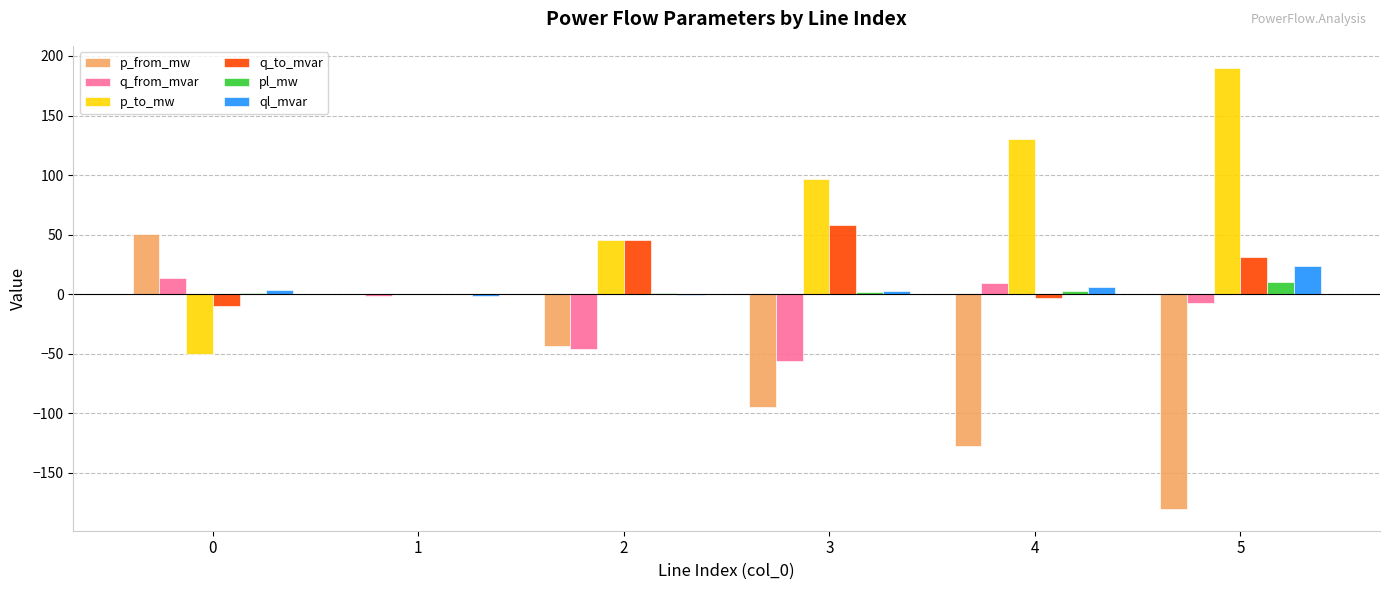

What is the maximum value for q_to_mvar?

58.1